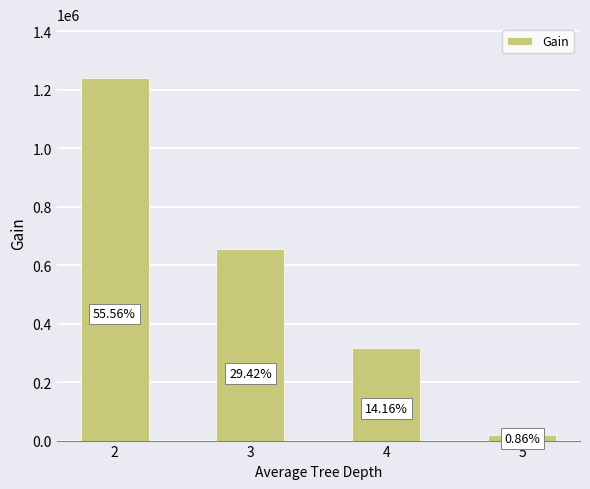

The chart shows a value of 1238188.9 at 2. True or false?

True